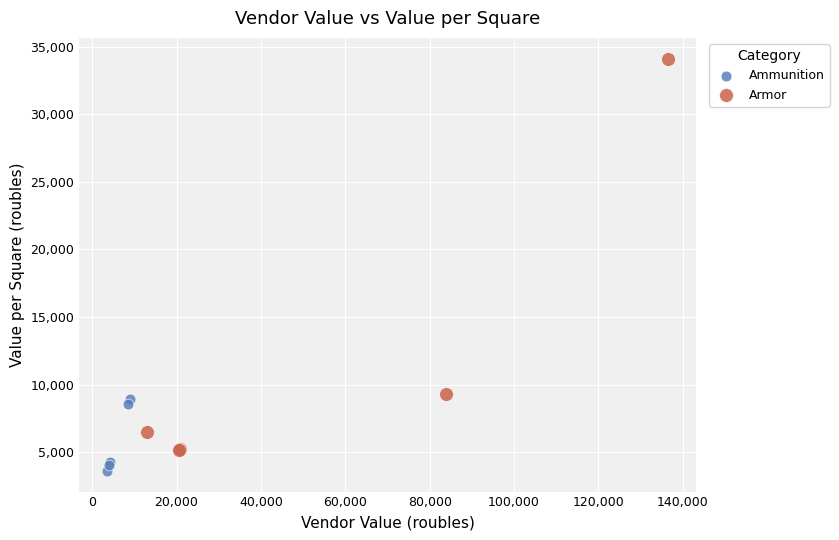

Which series has the largest Y range (max minus min)?

Armor